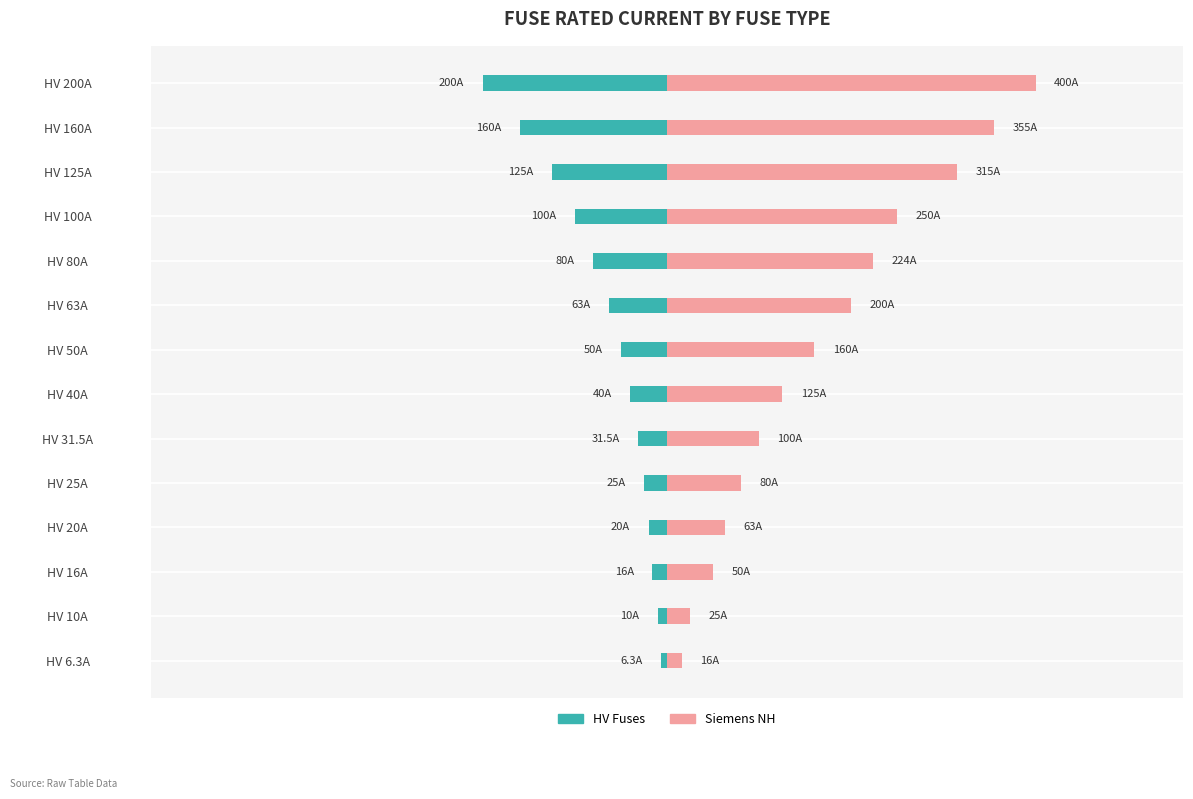

Between HV 125A and HV 25A, which is larger?

HV 25A